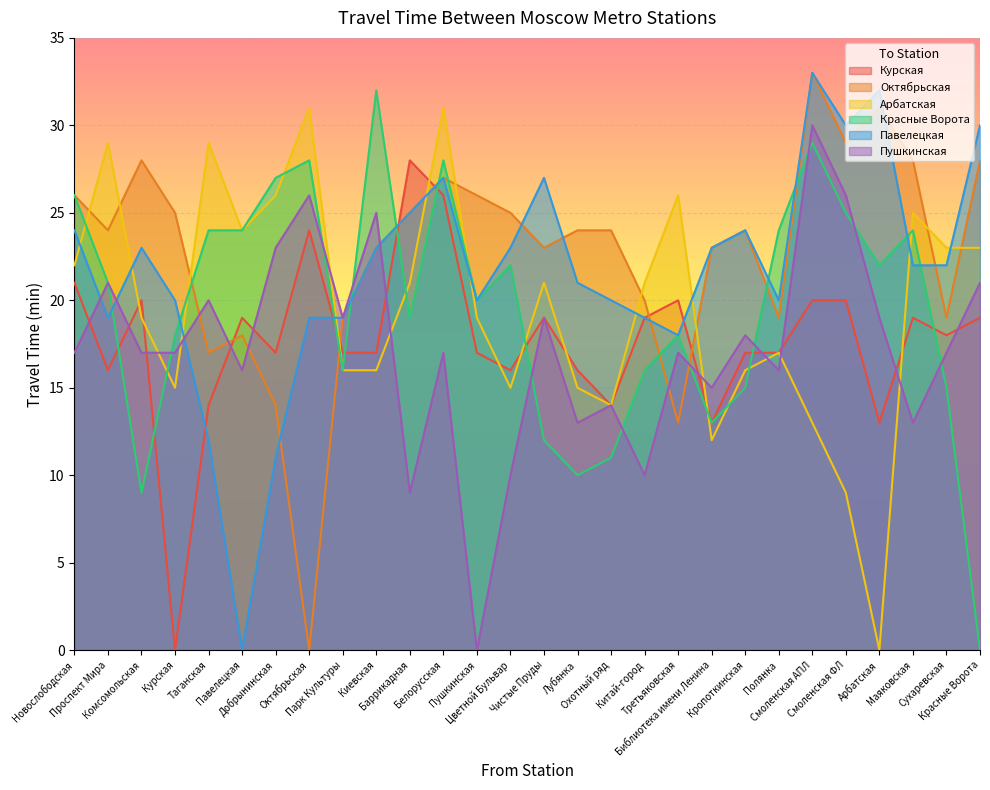

Which series has the largest range (max minus min)?

Октябрьская